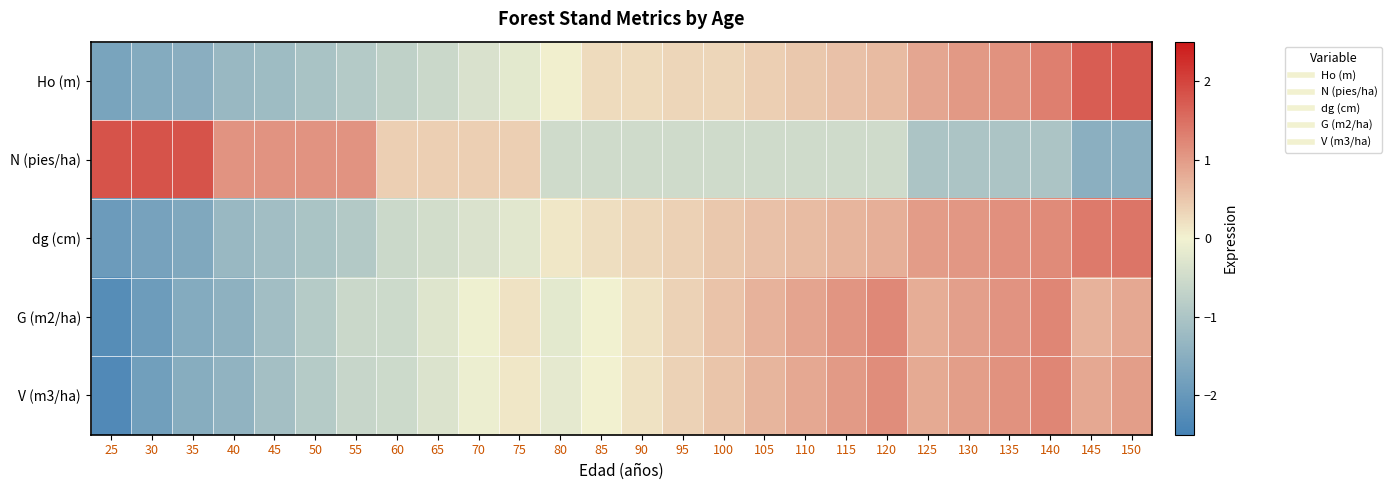

Between 70 and 30, which is larger?

70